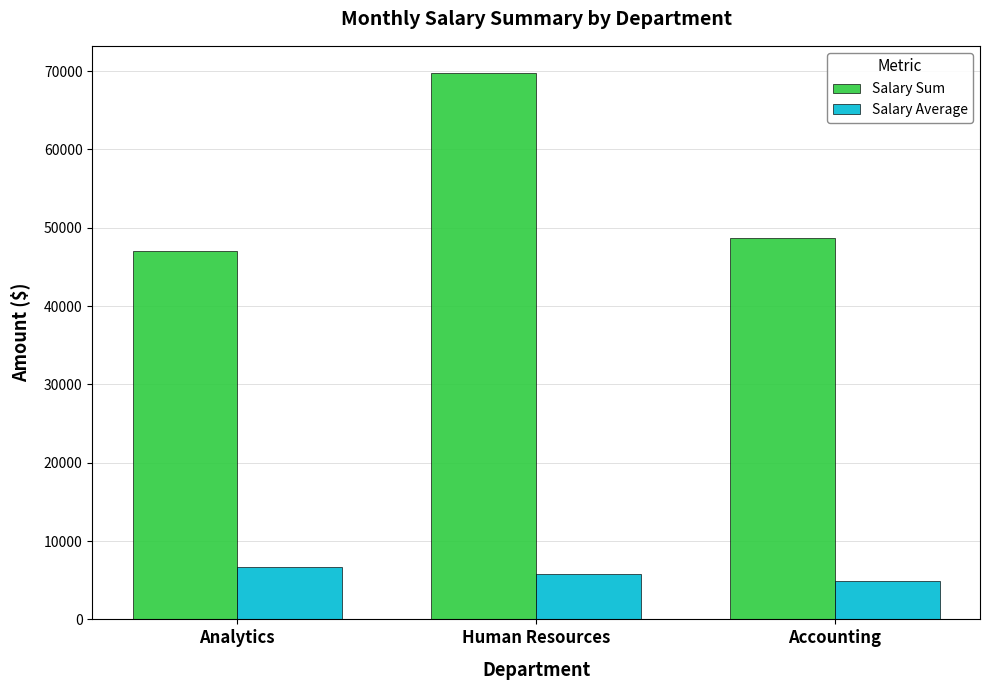

Reading right to left, list all the values displayed in this chart.

Salary Sum: Accounting=48666	Human Resources=69734	Analytics=46998
Salary Average: Accounting=4867	Human Resources=5811	Analytics=6714